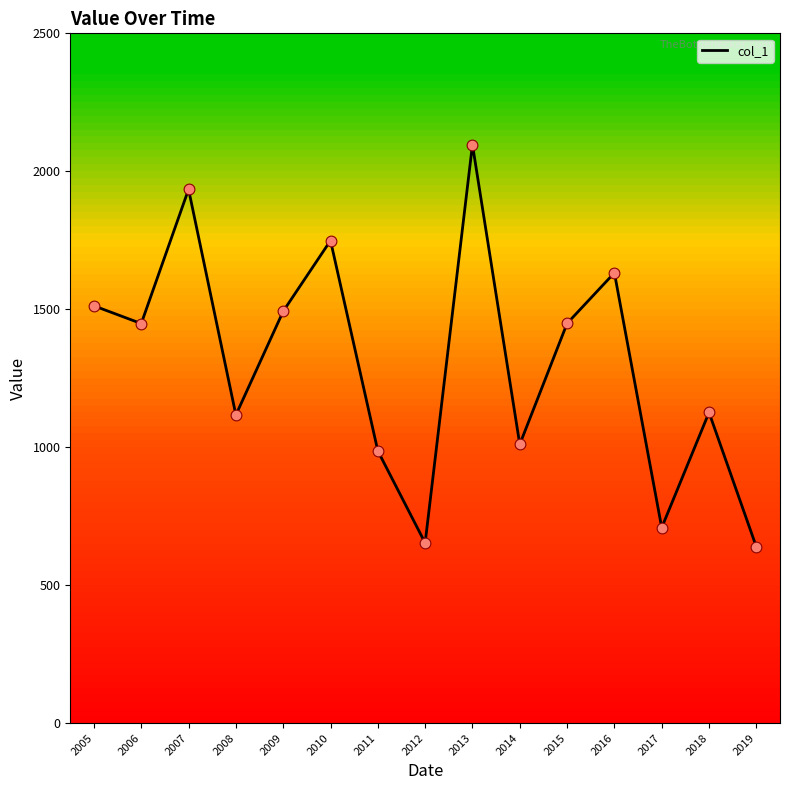

Which has a higher value, 2011 or 2007?

2007